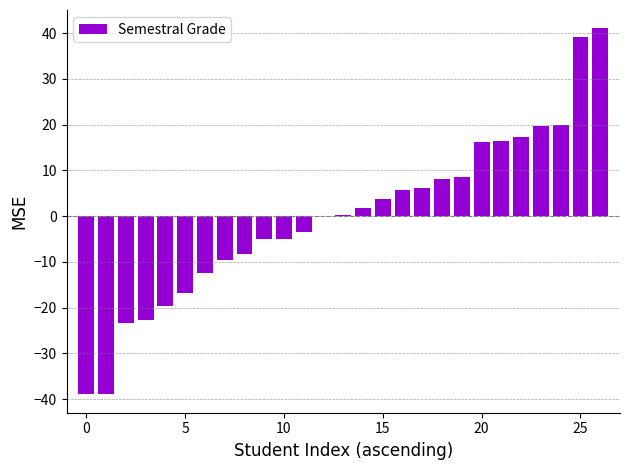

What is the greatest value displayed?

41.0